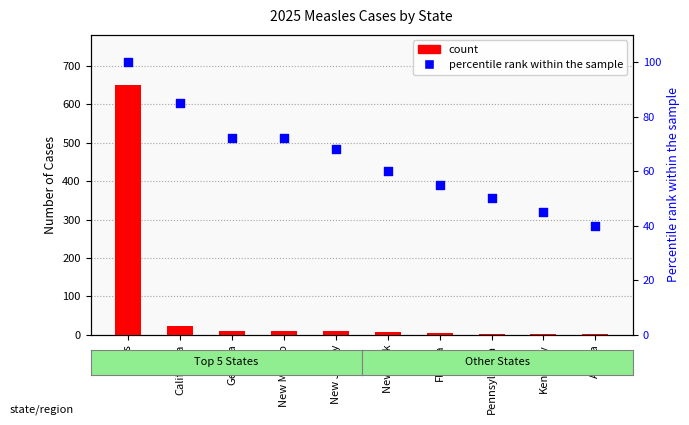

At which category is the sum across all series the highest?

Texas